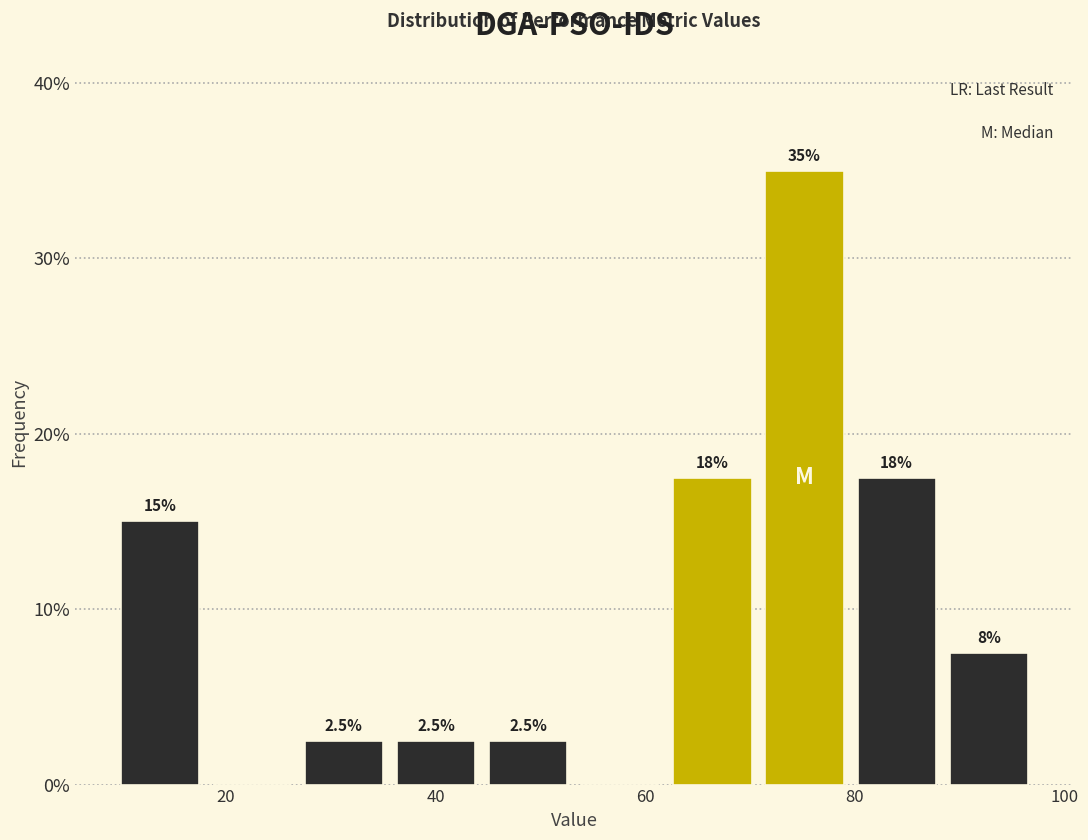

Over which range of the x-axis is the bar tallest?

70 to 80